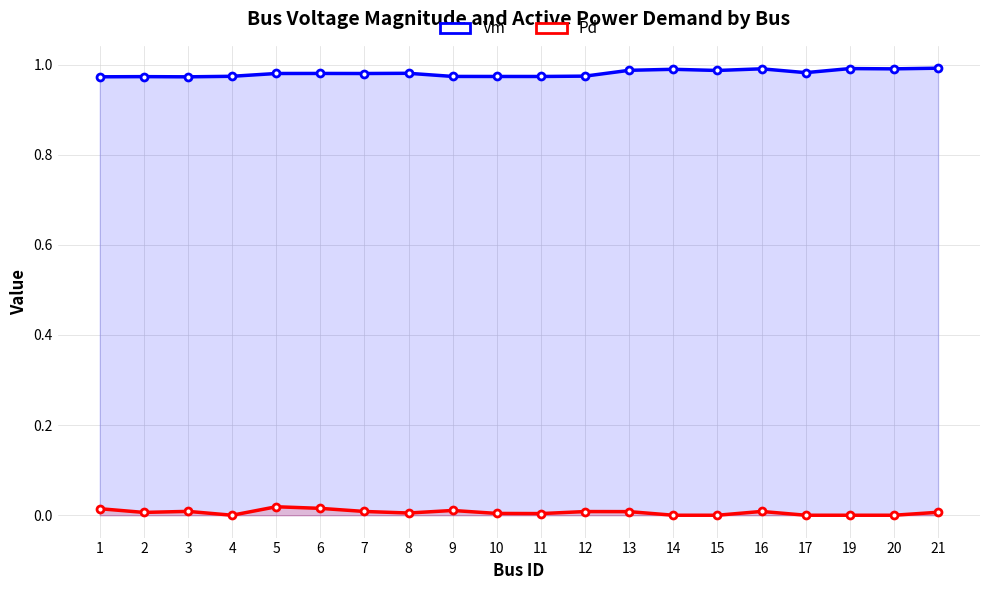

List the series in order of their overall mean, highest first.

Vm, Pd